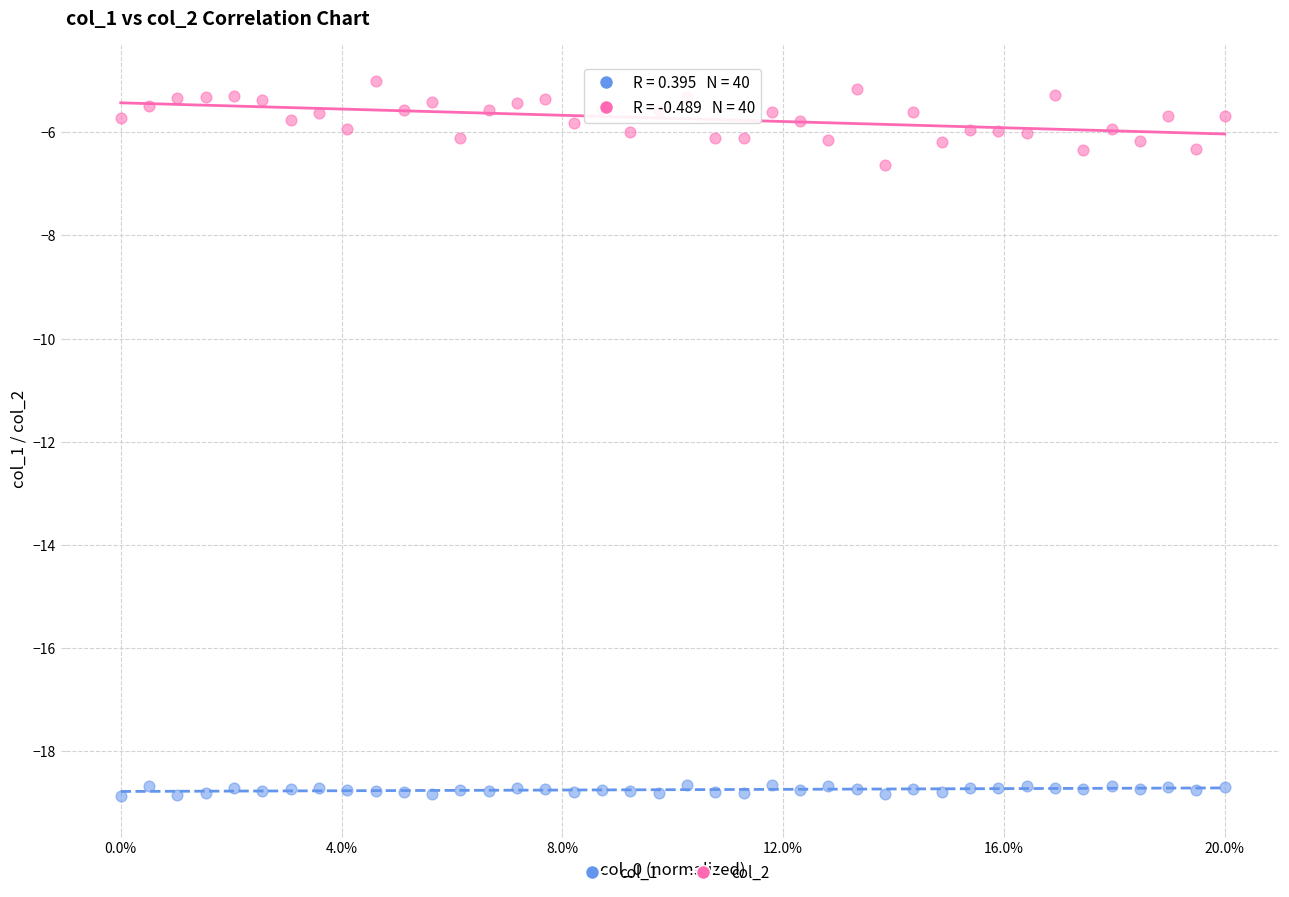

Which series has the widest spread of Y values?

col_2